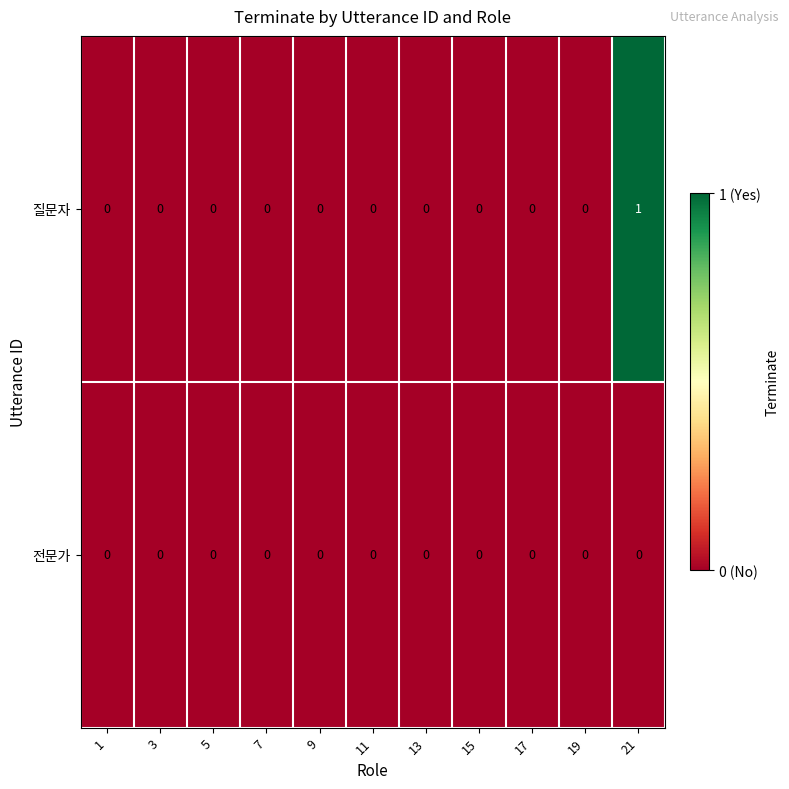

Which series changed the most between 19 and 21?

질문자